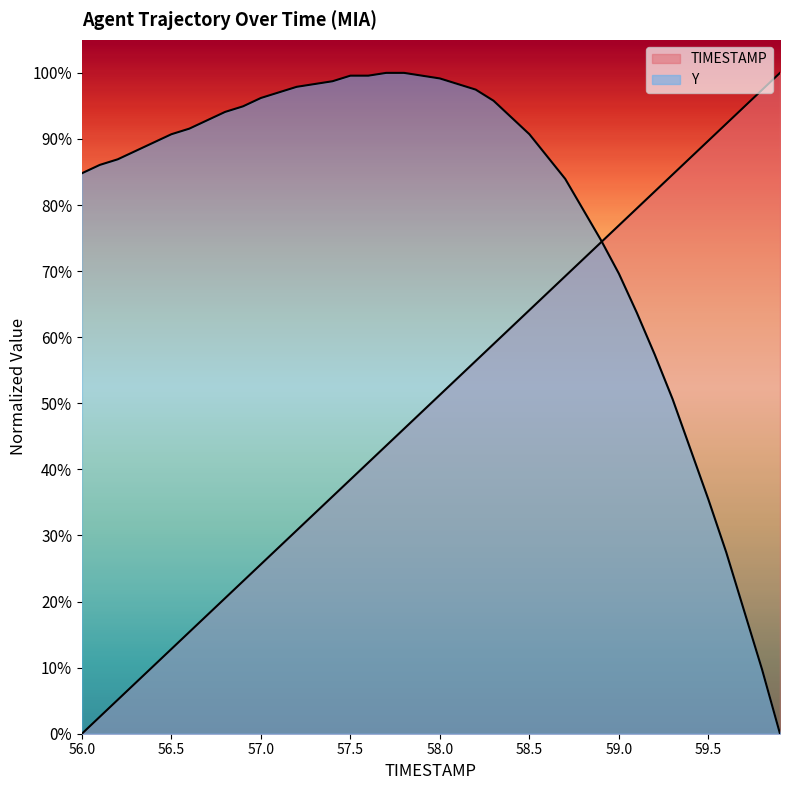

True or false: Y and TIMESTAMP cross at least once.

True